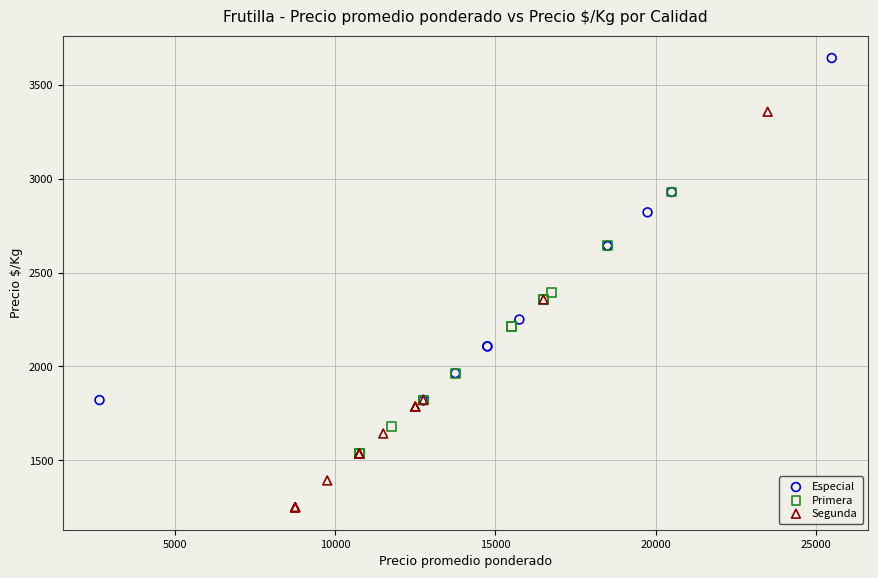

Which series has the widest spread of Y values?

Segunda